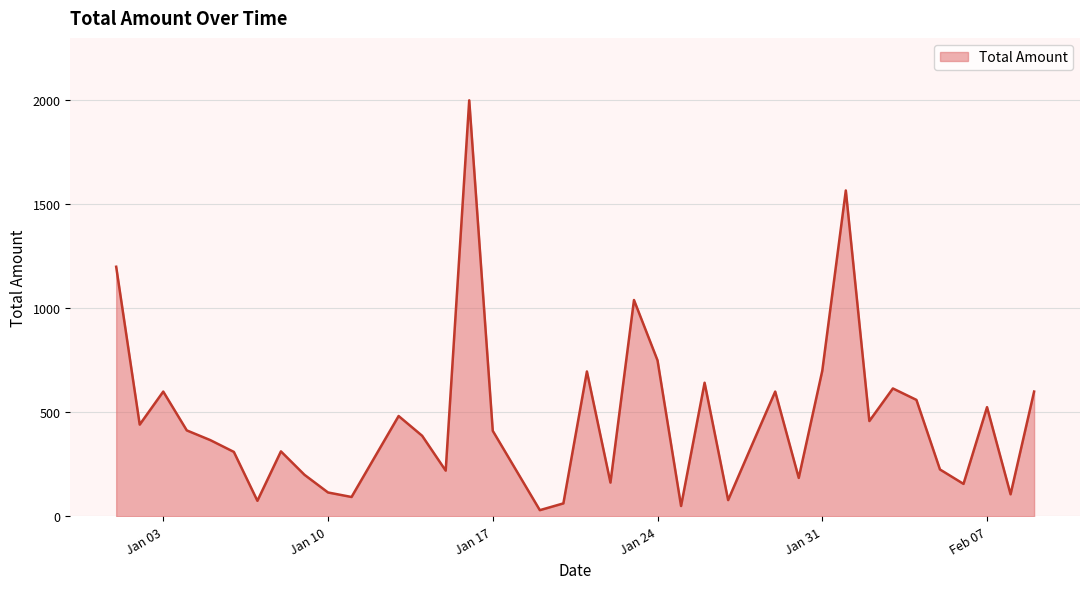

What is the difference between the maximum and minimum values?

1970.0